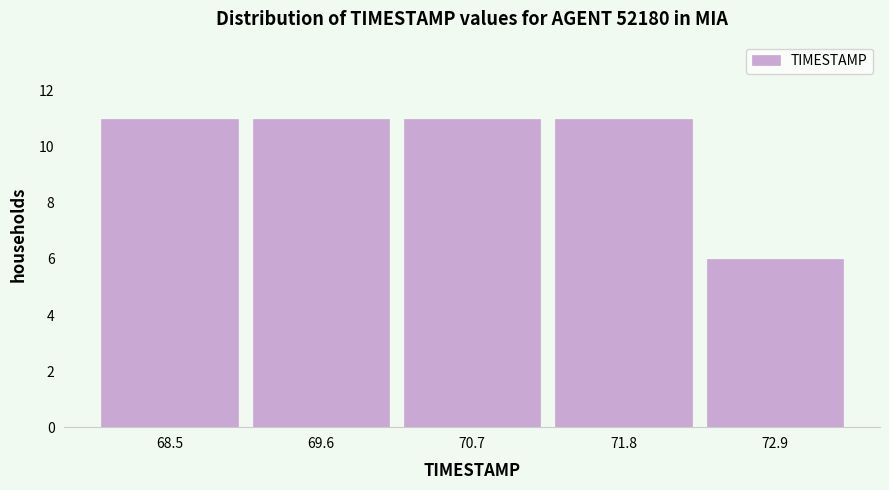

Reading left to right, transcribe this chart: for each bar, give the range it covers on the x-axis and its height. Neither the bar edges nor the heights are printed on the chart, so give them approximately, as read against the axes.

68.00 to 69.08: 11
69.08 to 70.16: 11
70.16 to 71.24: 11
71.24 to 72.32: 11
72.32 to 73.40: 6